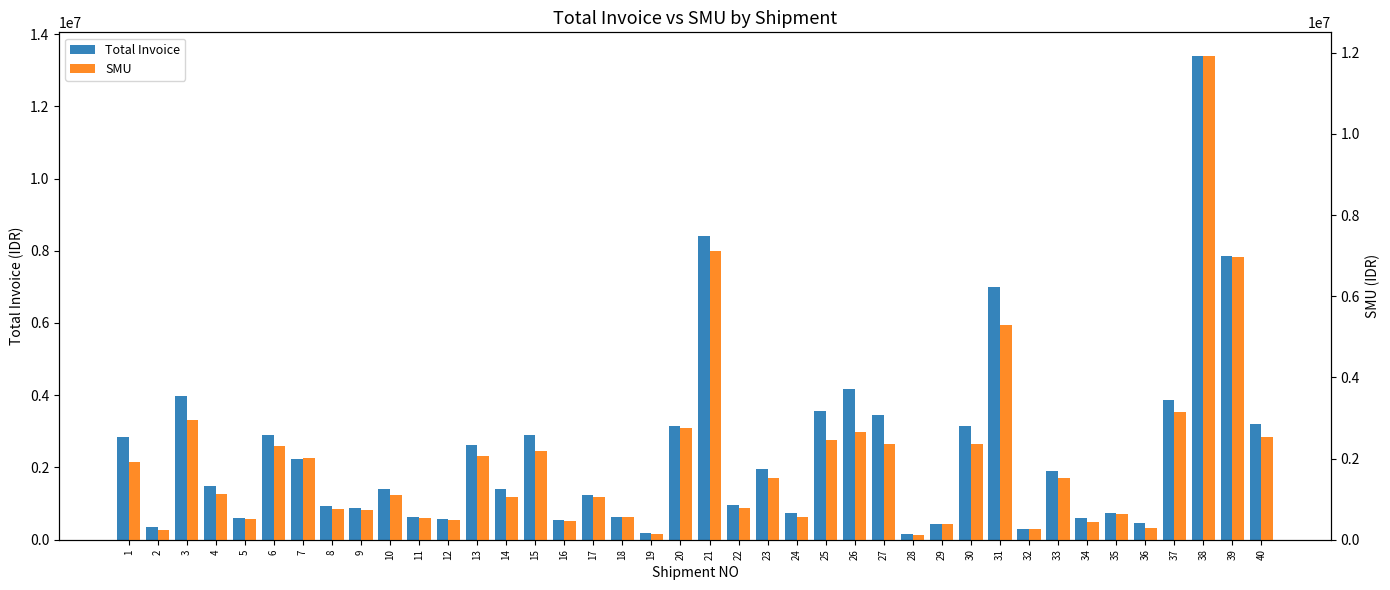

Reading right to left, extract all data points from this chart.

Total Invoice: 3200841	7863000	13378136	3875066	449366	730642	603366	1908327	298370	7002290	3135371	434167	164720	3441341	4185198	3552991	730677	1966203	956124	8395154	3139830	175720	622518	1240758	557919	2895054	1397463	2626927	585190	626190	1407999	872160	933627	2247094	2908983	595443	1496846	3973927	345096	2855628
SMU: 2532750	6957500	11905850	3143250	285450	635690	439450	1509750	251900	5288250	2367750	383350	118250	2352900	2663650	2464550	549450	1532850	770550	7122830	2745600	129250	557260	1042360	453750	2186250	1051050	2054470	495250	536250	1113750	738750	752400	2018050	2301750	509850	1130250	2949650	245850	1922250